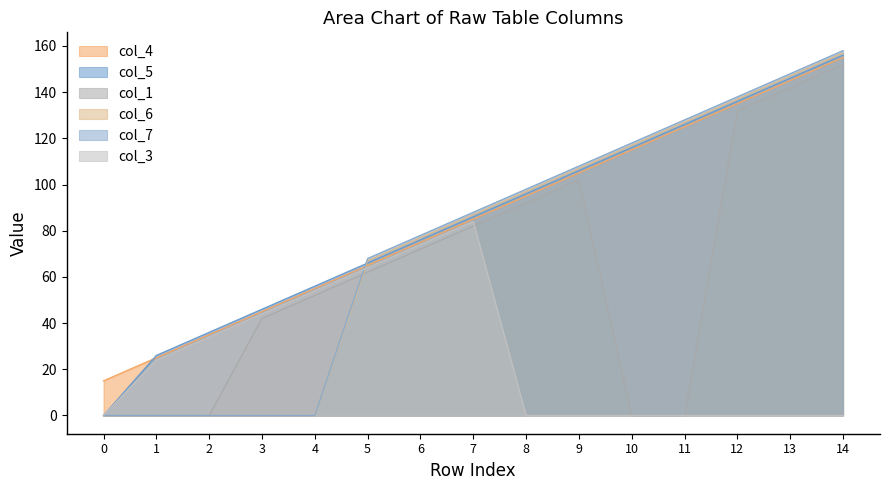

What is the approximate value of col_1 at 12, to the nearest 10?

130